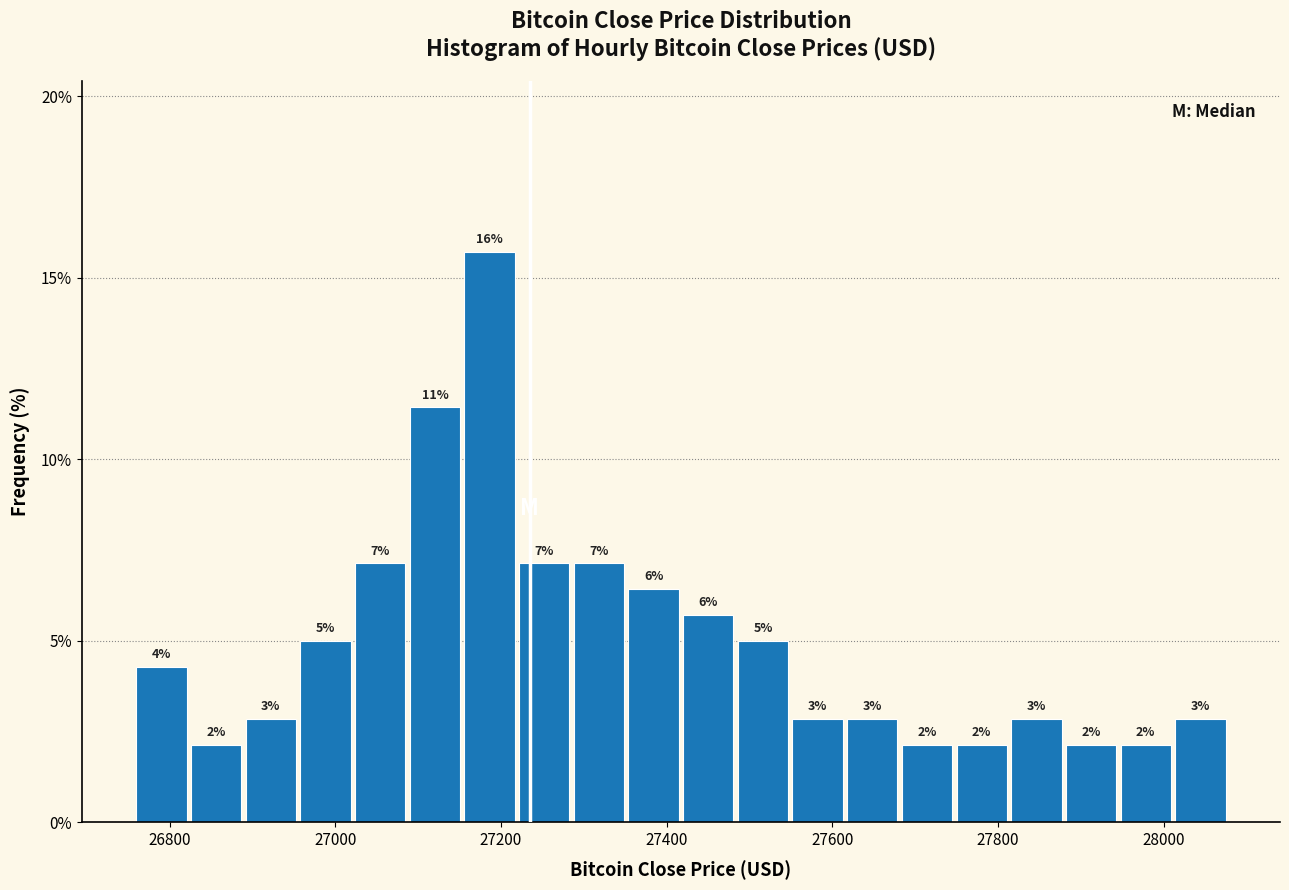

Read against the x-axis, roughly where is the centre of the tallest bar?

27180